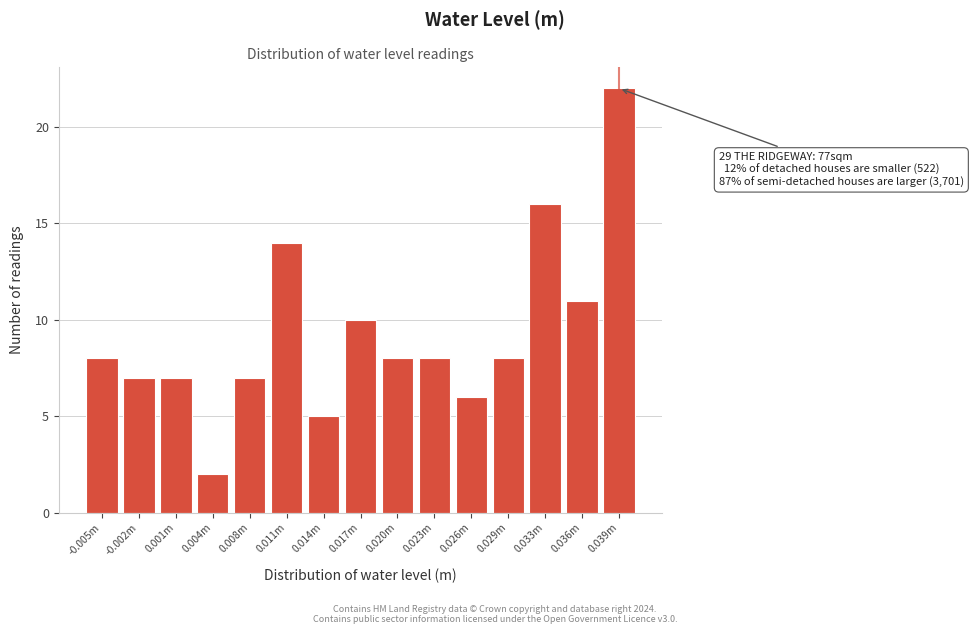

Reading left to right, transcribe all the data shown in this chart.

-0.005m=8	-0.002m=7	0.001m=7	0.004m=2	0.008m=7	0.011m=14	0.014m=5	0.017m=10	0.020m=8	0.023m=8	0.026m=6	0.029m=8	0.033m=16	0.036m=11	0.039m=22